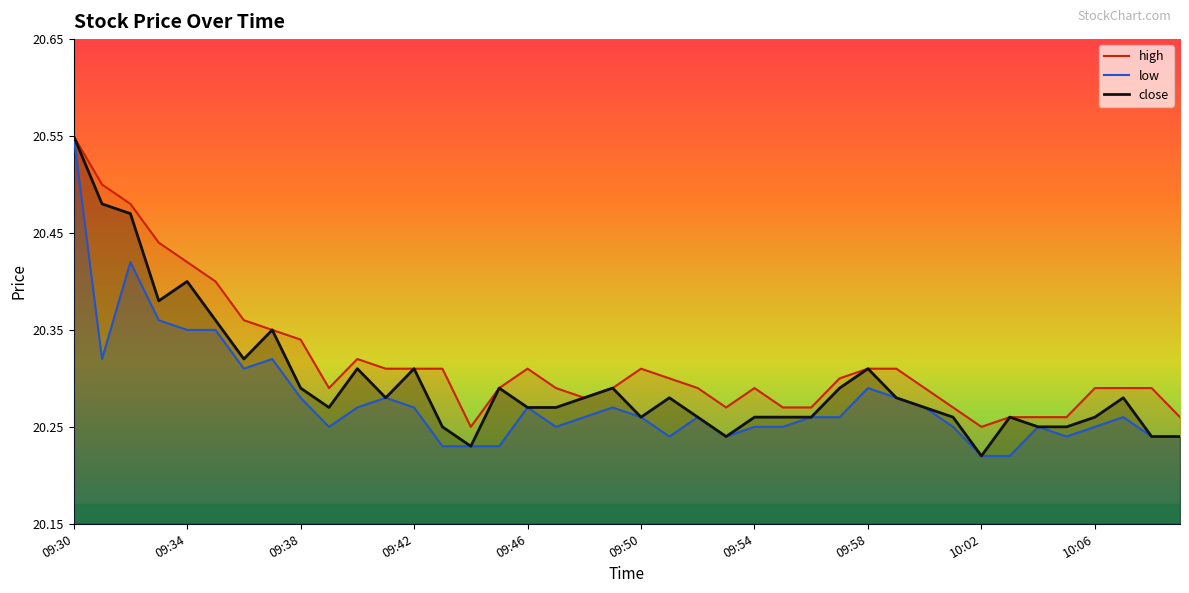

Where is high nearest to the value 20?

09:44